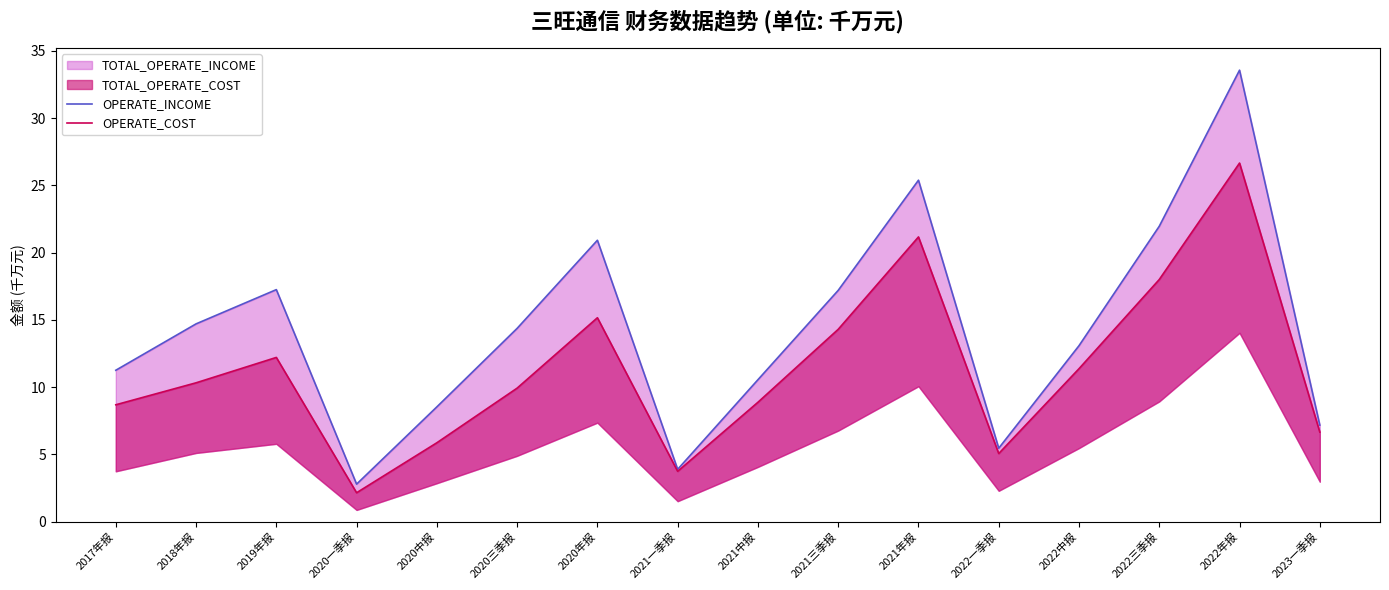

True or false: OPERATE_INCOME has a value of 2.8 at 2020一季报.

True